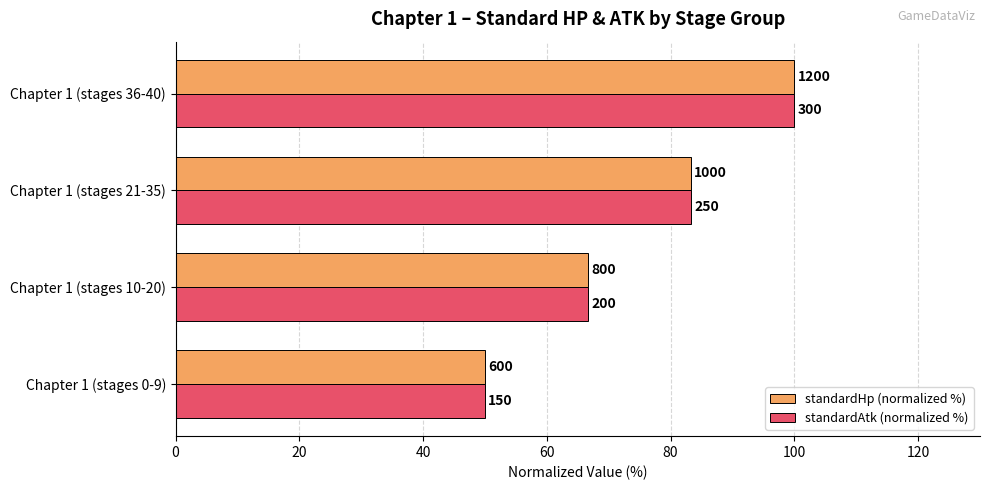

What are all the series names shown in the legend?

standardHp (normalized %), standardAtk (normalized %)